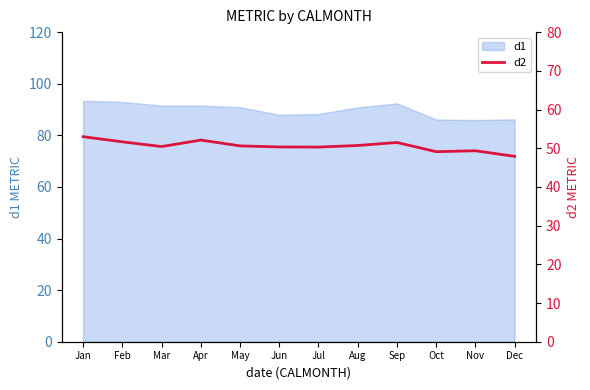

What is the approximate value at Feb?

51.6